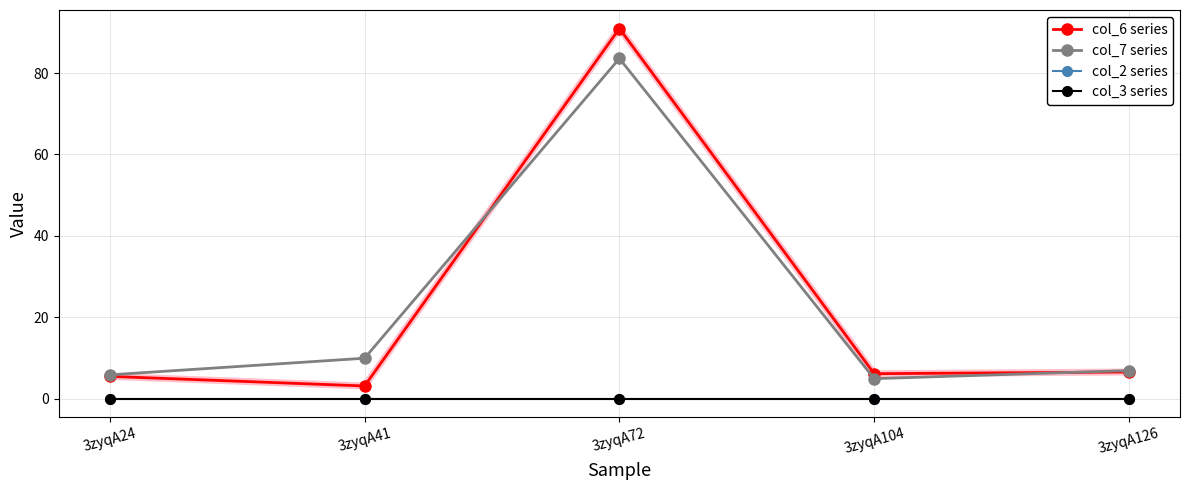

Rank the series by their maximum value, from lowest to highest.

col_2 series, col_3 series, col_7 series, col_6 series